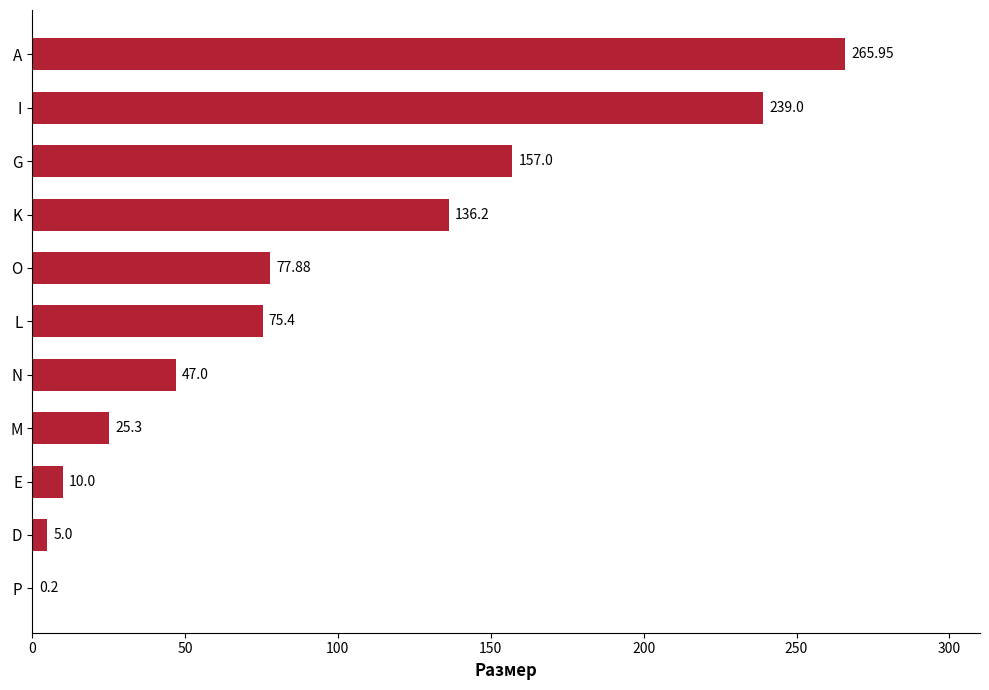

What is the change in value from G to I?

+82.0